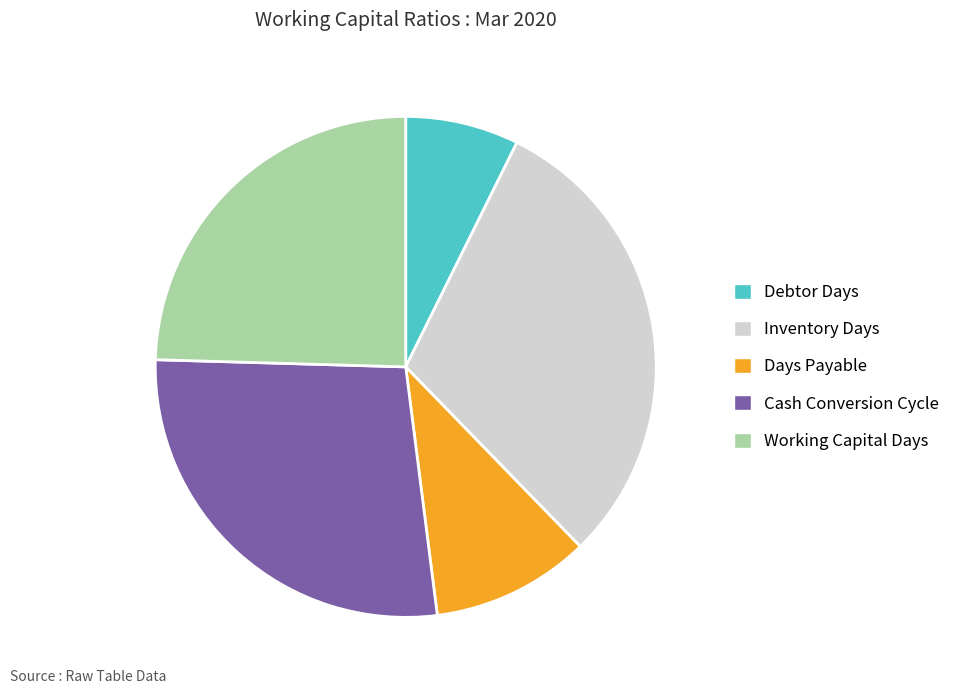

What is the smallest slice in the pie chart?

Debtor Days